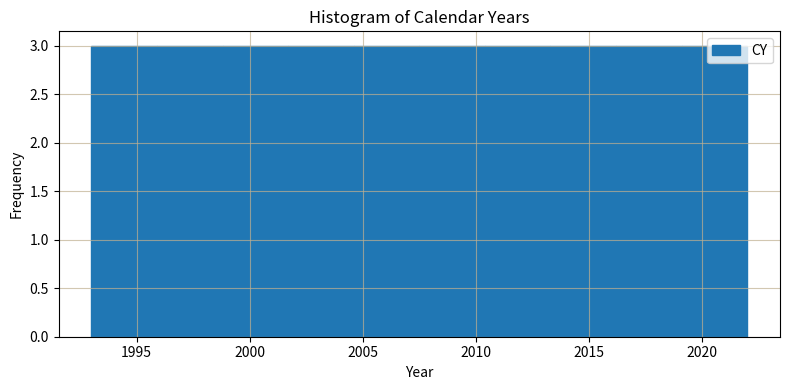

Reading left to right, transcribe this chart: for each bar, give the range it covers on the x-axis and its height. Neither the bar edges nor the heights are printed on the chart, so give them approximately, as read against the axes.

1993.0 to 1995.9: 3
1995.9 to 1998.8: 3
1998.8 to 2001.7: 3
2001.7 to 2004.6: 3
2004.6 to 2007.5: 3
2007.5 to 2010.4: 3
2010.4 to 2013.3: 3
2013.3 to 2016.2: 3
2016.2 to 2019.1: 3
2019.1 to 2022.0: 3